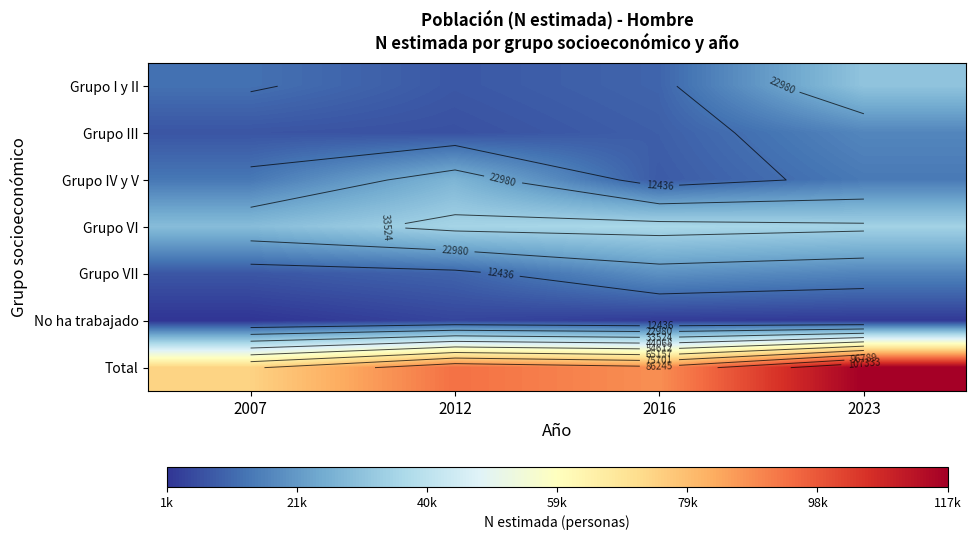

Which series has the largest range (max minus min)?

Total